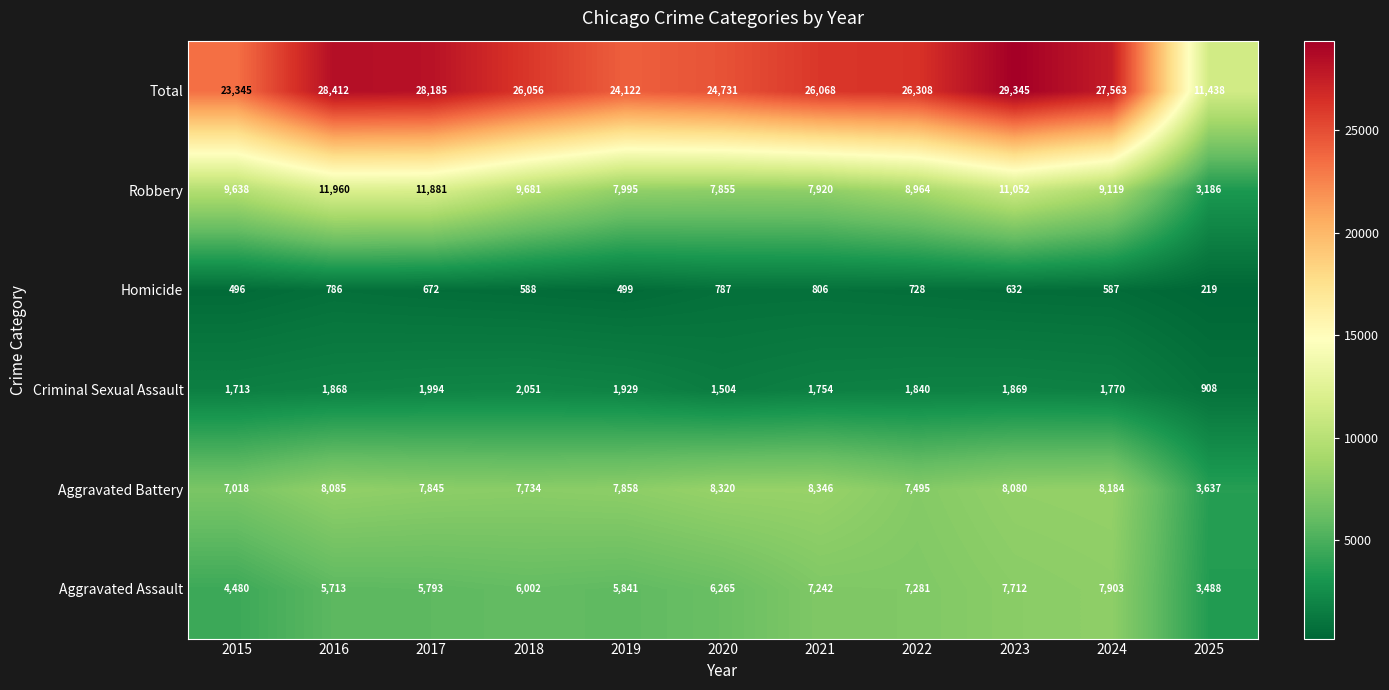

What is the maximum value shown in the chart?

29345